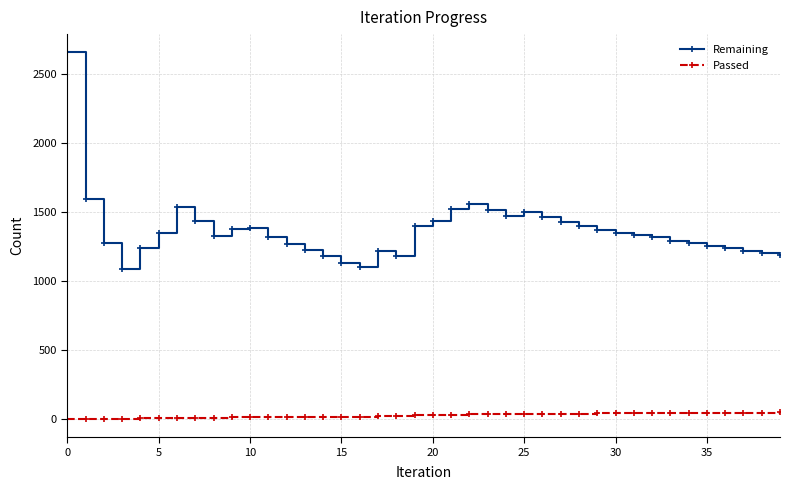

Which series has the largest range (max minus min)?

Remaining